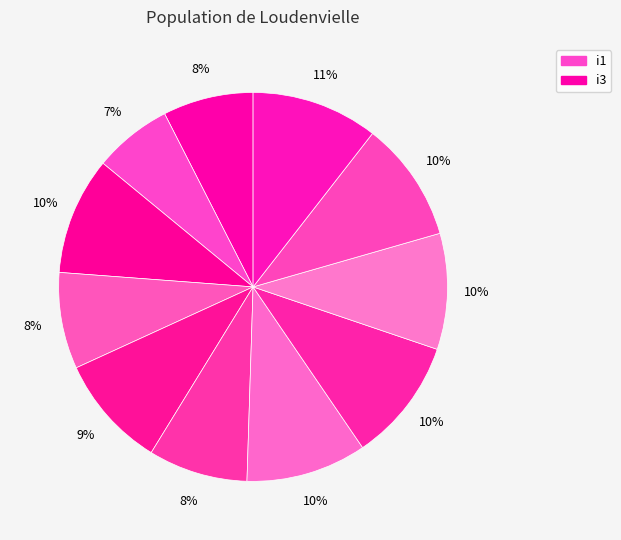

Is there a majority slice in this chart?

No